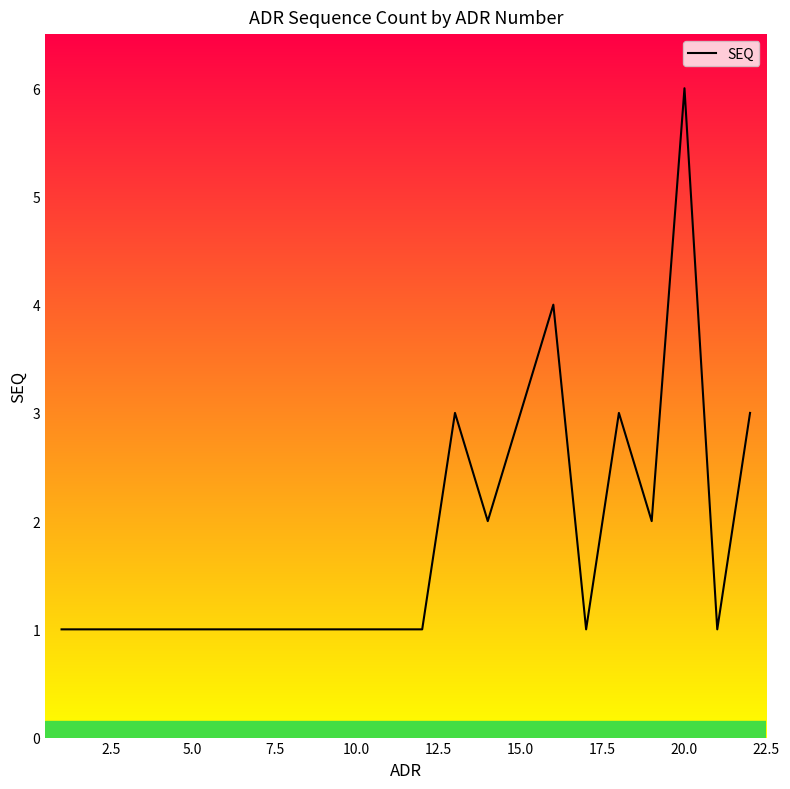

What is the greatest value displayed?

6